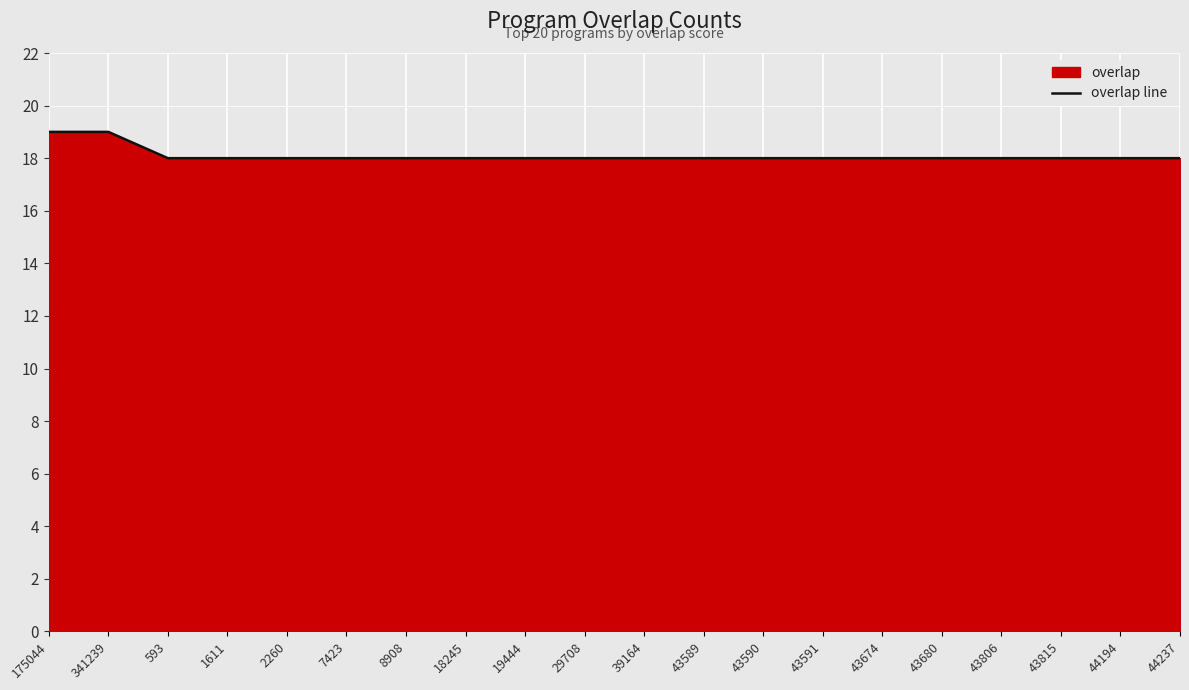

Rank the categories by value from lowest to highest.

593, 1611, 2260, 7423, 8908, 18245, 19444, 29708, 39164, 43589, 43590, 43591, 43674, 43680, 43806, 43815, 44194, 44237, 175044, 341239